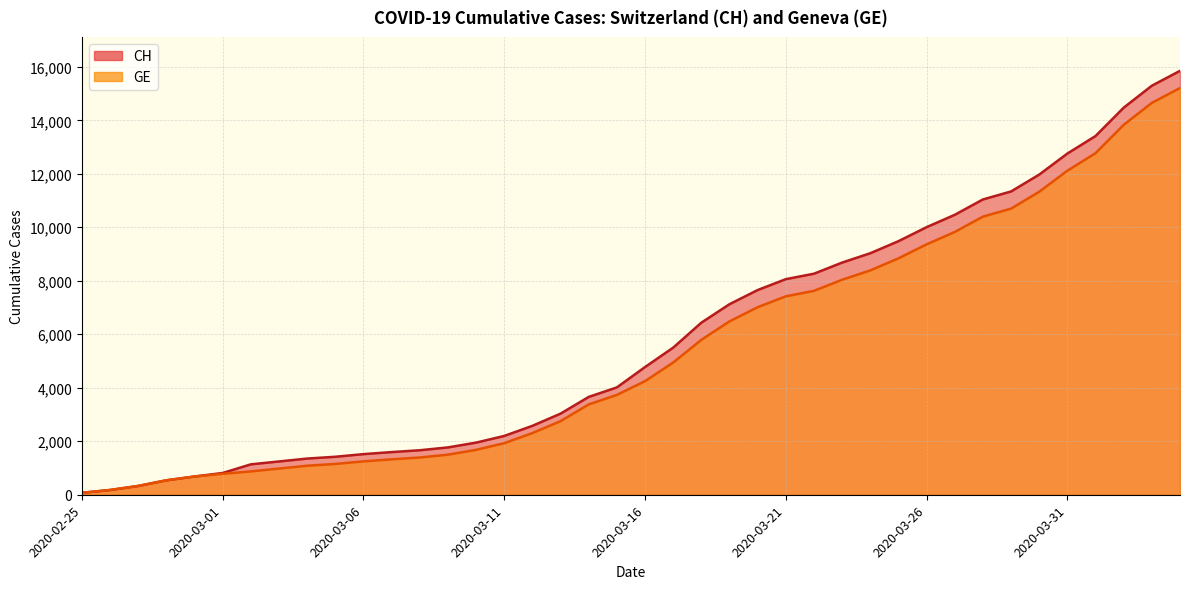

Rank the series by their maximum value, from lowest to highest.

GE, CH